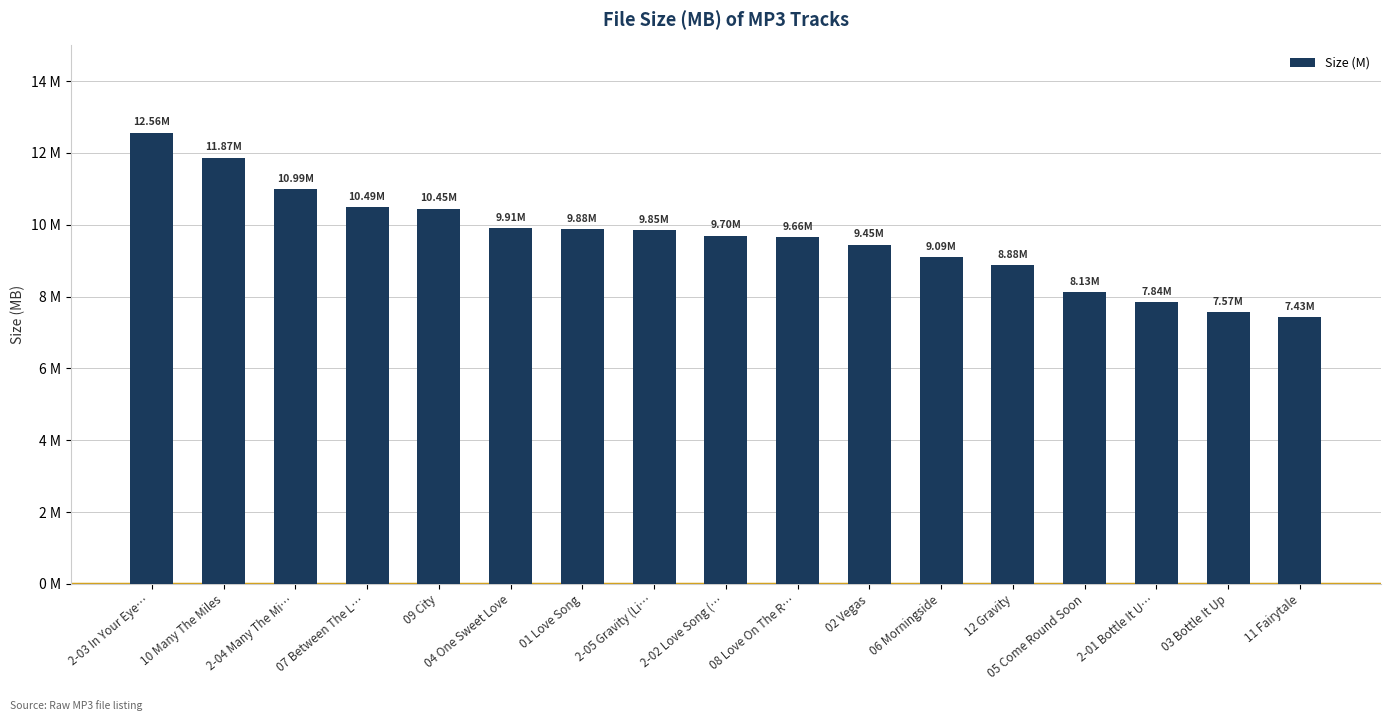

What value does the data have at 03 Bottle It Up?

7.6